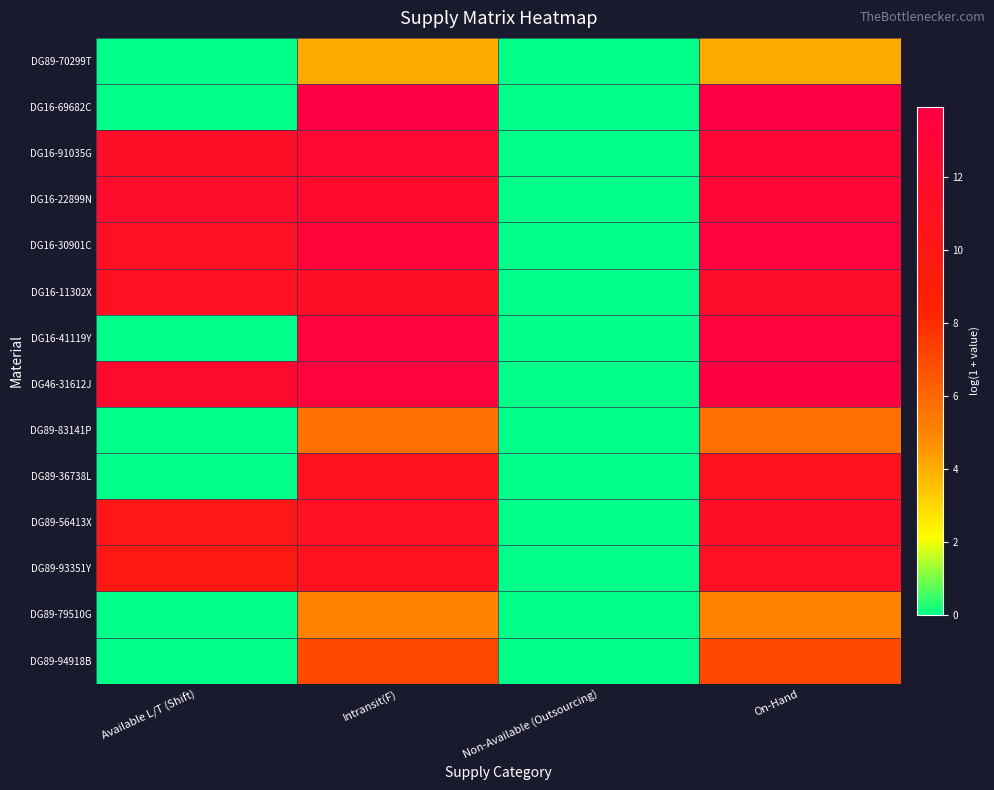

What is the total value across all series at On-Hand?

147.3